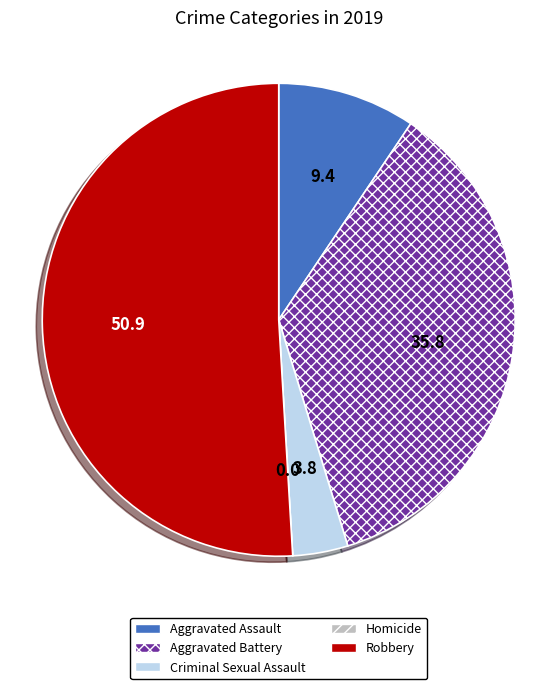

Is there any slice that represents more than half of the pie?

Yes